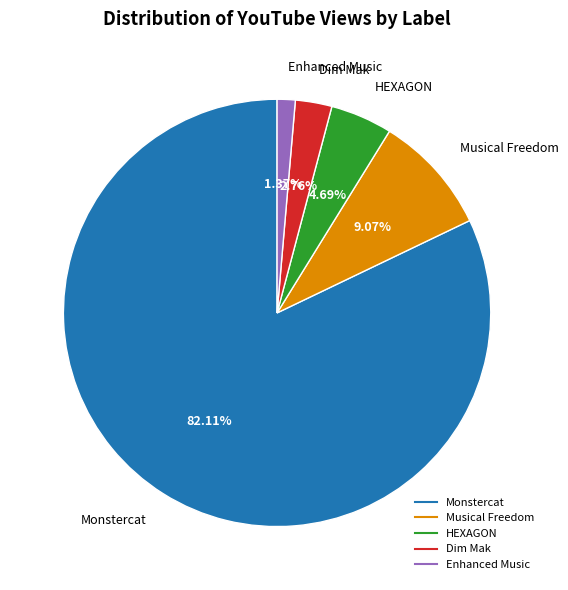

Is the sum of Enhanced Music and HEXAGON greater than half?

No